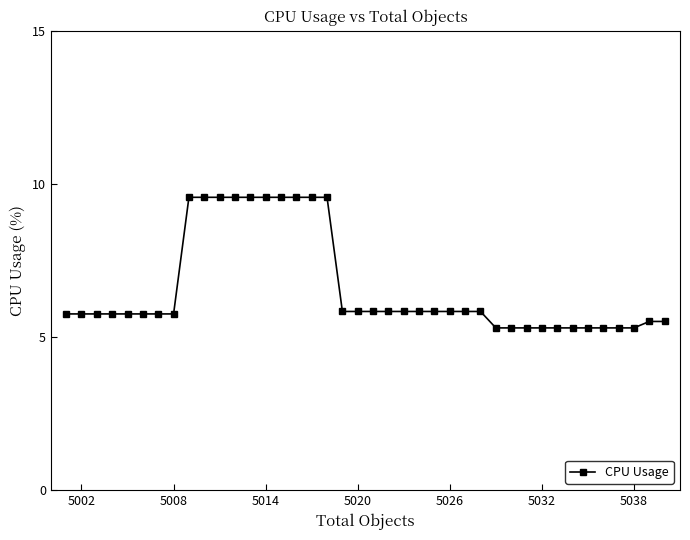

What is the greatest value displayed?

9.6